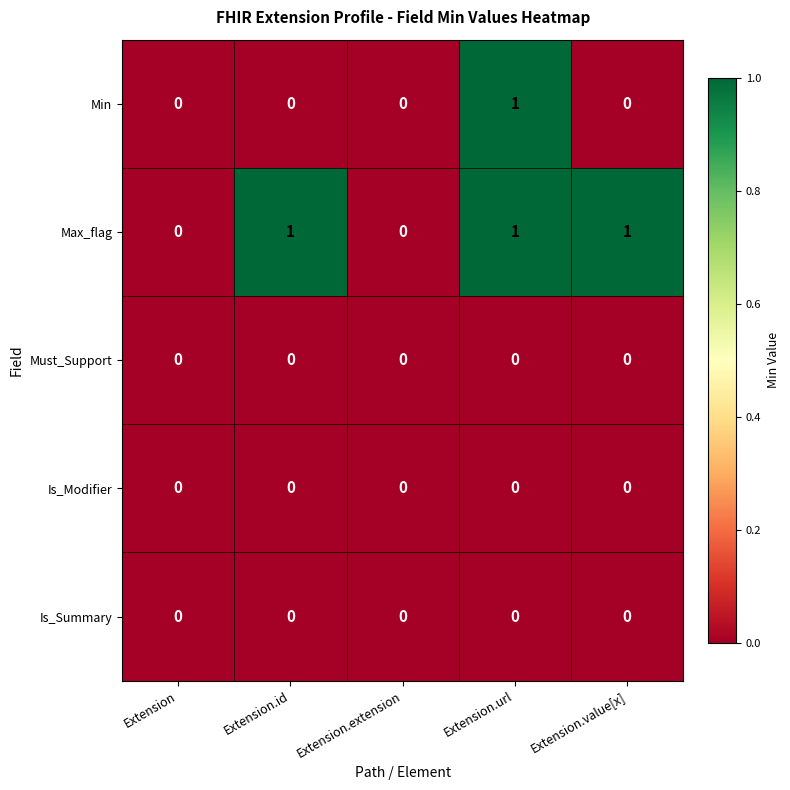

How many data points in Max_flag are less than 1?

2